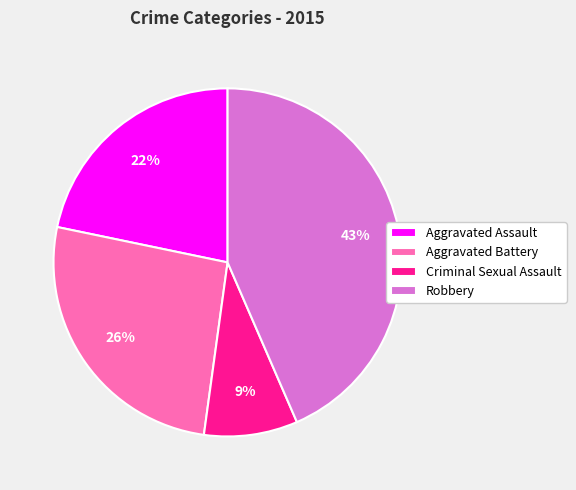

The Criminal Sexual Assault slice represents 16% of the pie. True or false?

False